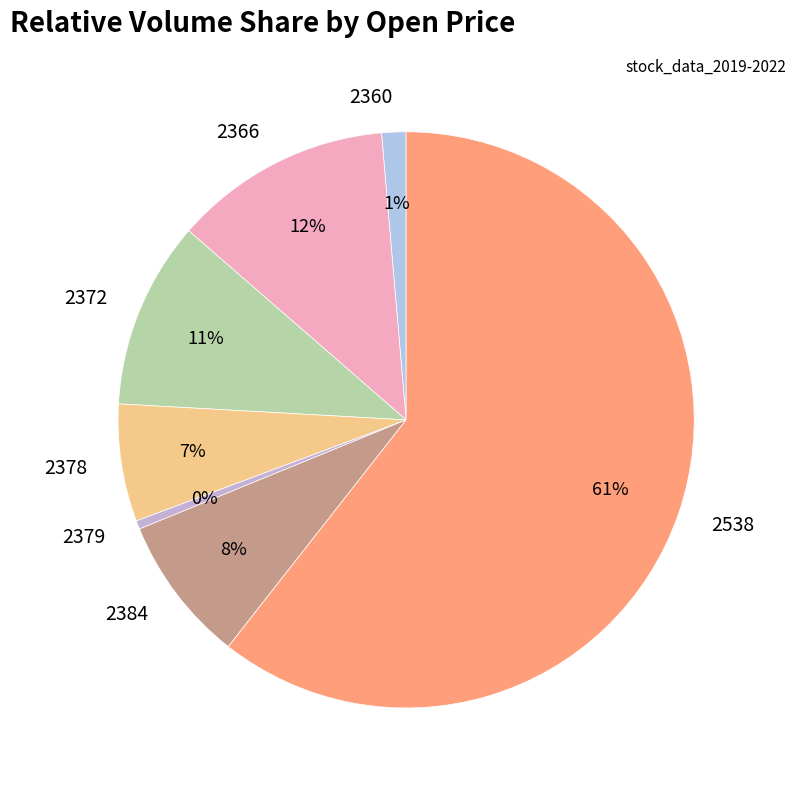

To the nearest percent, what portion does 2379 represent?

0%